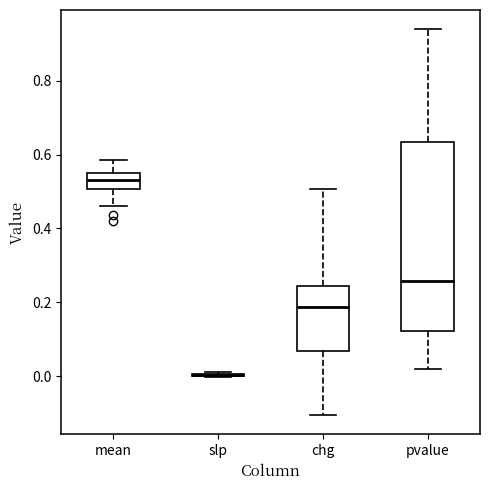

Reading left to right, read every box against the y-axis: the position of its median line, the range the box covers, and the ends of its whiskers. The values are not printed on the chart, so give them approximately, as read against the axis.

mean: median 0.54, box 0.50 to 0.56, whiskers 0.46 to 0.58
slp: box collapsed to a line at 0.00, whiskers 0.00 to 0.02
chg: median 0.18, box 0.06 to 0.24, whiskers -0.10 to 0.50
pvalue: median 0.26, box 0.12 to 0.64, whiskers 0.02 to 0.94